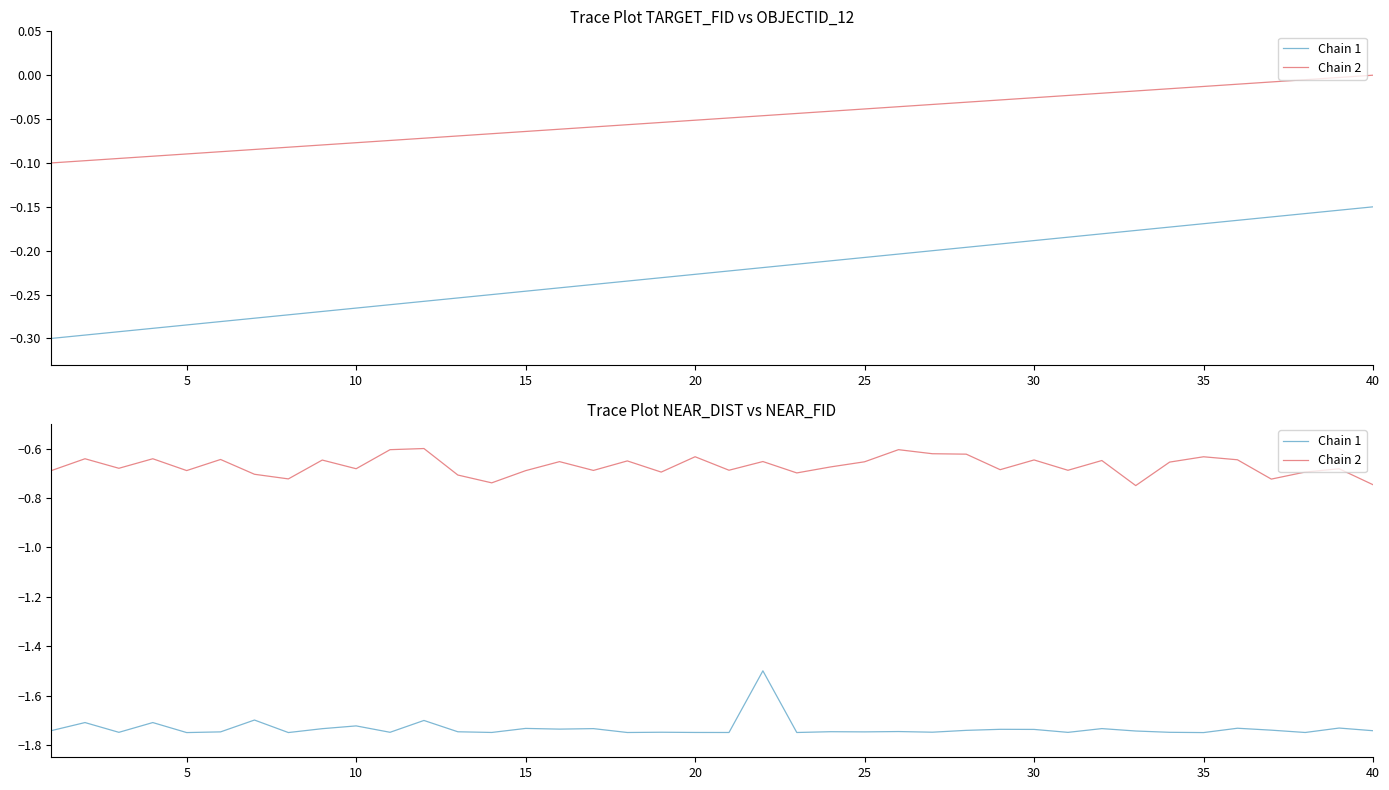

At how many categories does at least one series exceed -1?

40